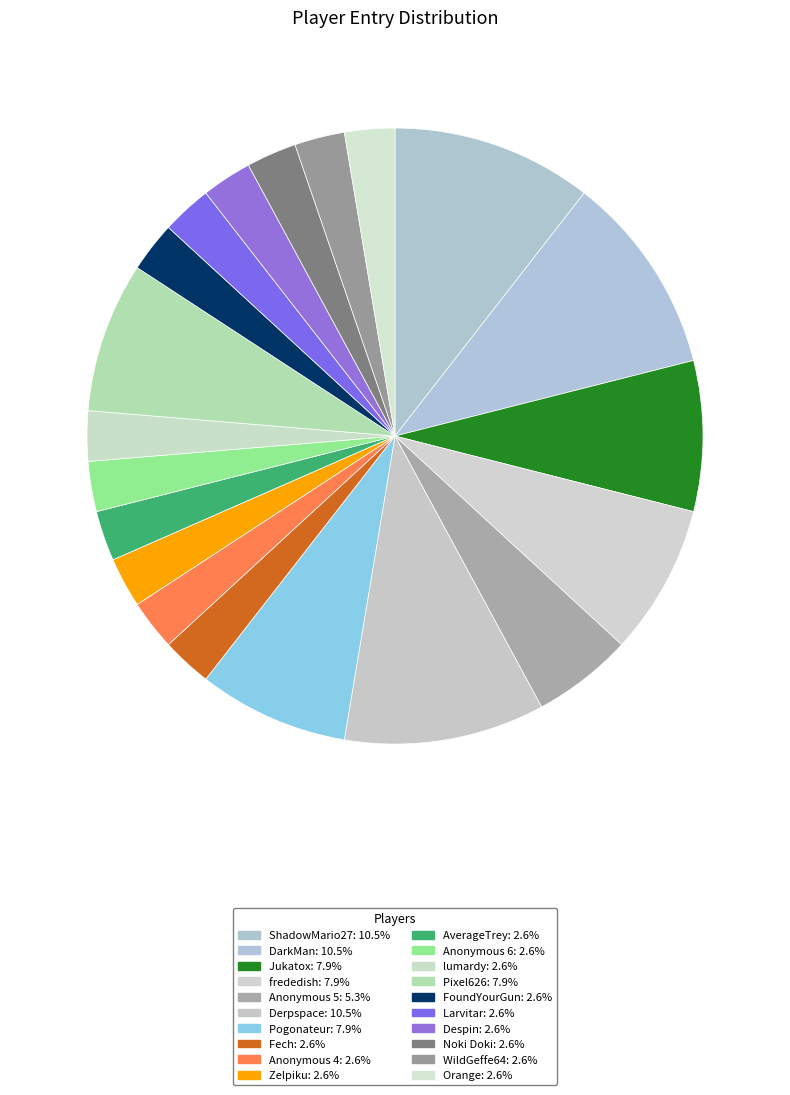

To the nearest percent, what portion does DarkMan represent?

11%